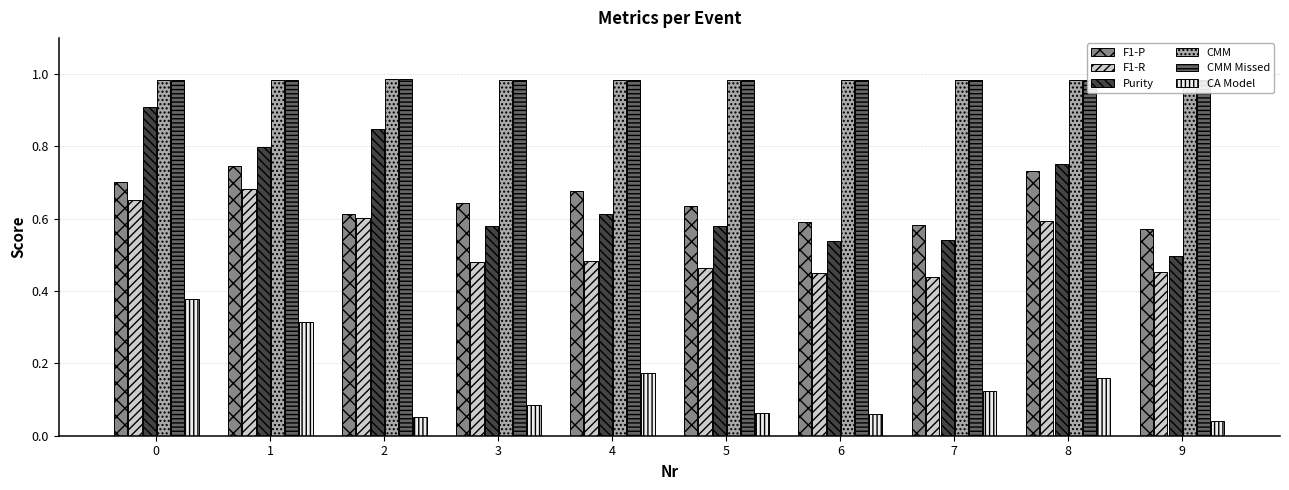

What is the sum of all F1-P values?

6.5